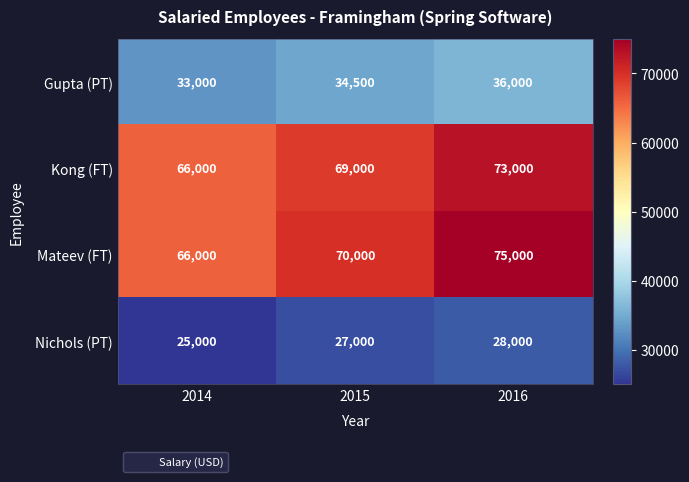

What is the minimum value shown in the chart?

25000